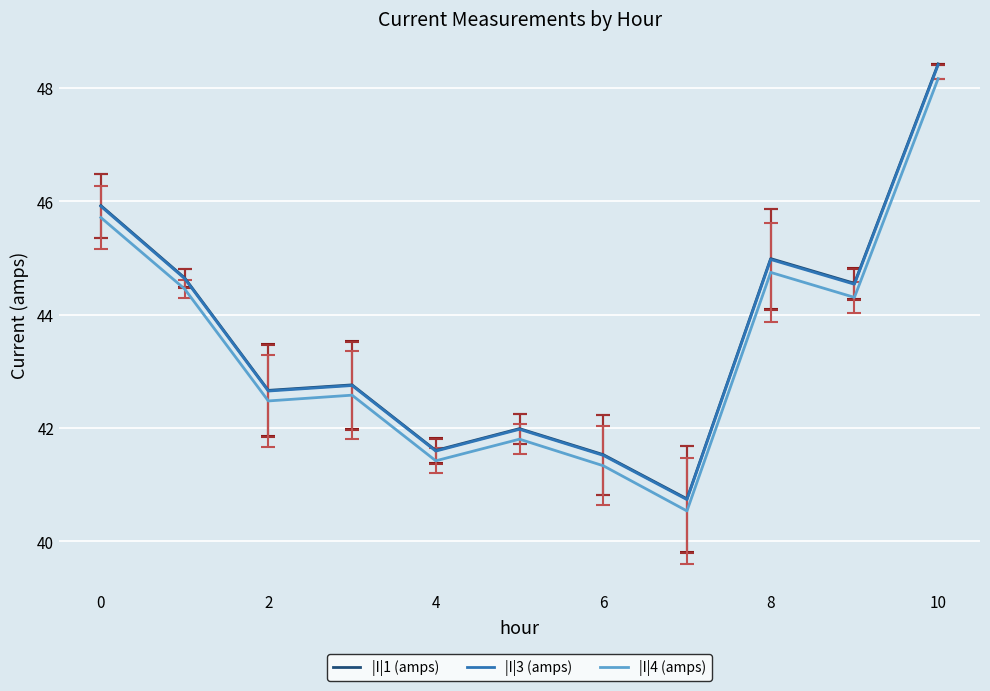

What is the highest value of the |I|4 (amps) series?

48.2